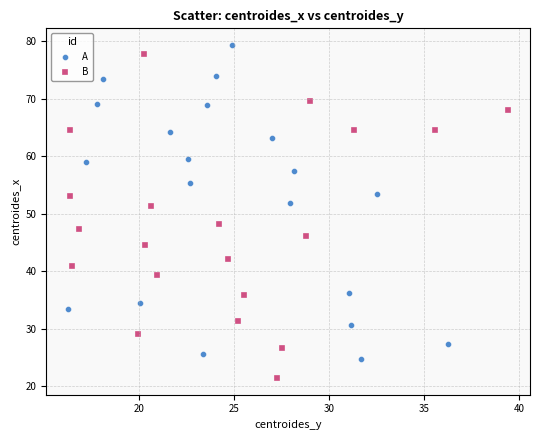

What are all the series names shown in the legend?

A, B